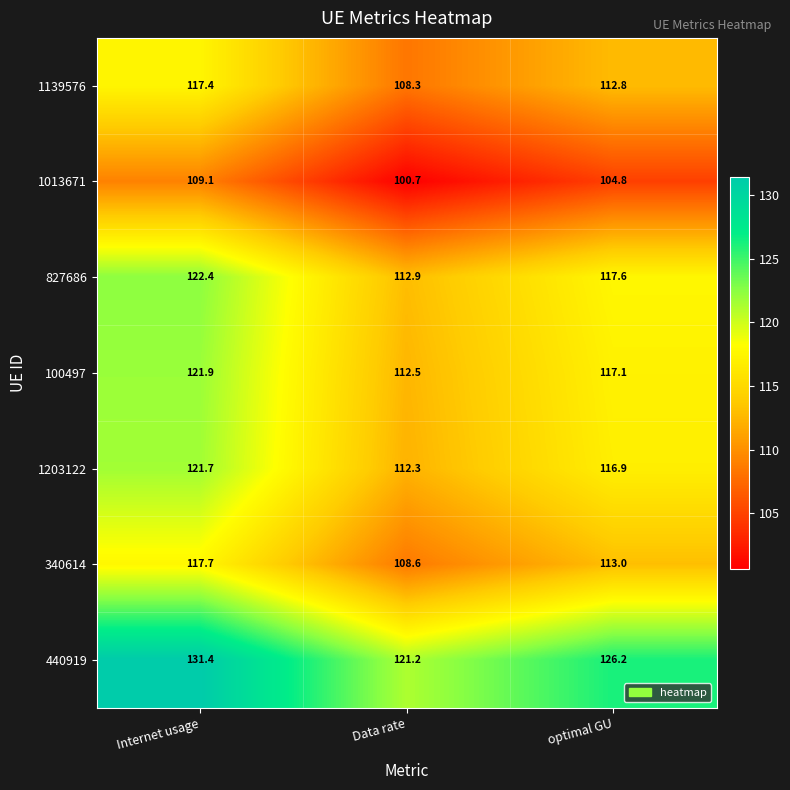

Which category has the highest value across all series?

Internet usage